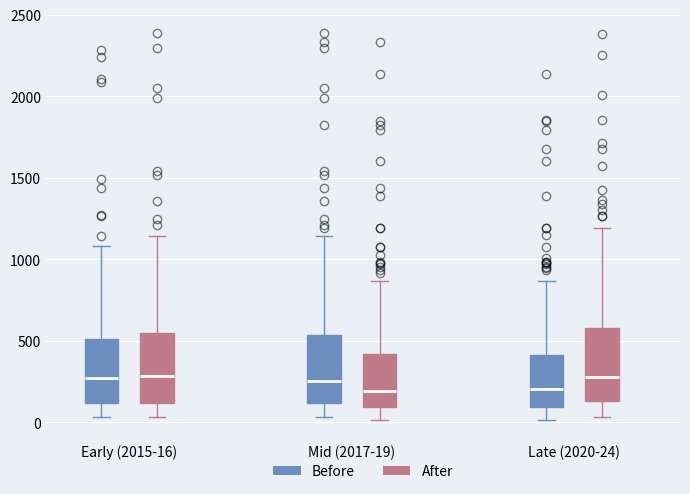

Reading left to right, read every box against the y-axis: the position of its median line, the range the box covers, and the ends of its whiskers. The values are not printed on the chart, so give them approximately, as read against the axis.

Early (2015-16) (Before): median 250, box 100 to 500, whiskers 50 to 1100
Early (2015-16) (After): median 300, box 100 to 550, whiskers 50 to 1150
Mid (2017-19) (Before): median 250, box 100 to 550, whiskers 50 to 1150
Mid (2017-19) (After): median 200, box 100 to 400, whiskers 0 to 850
Late (2020-24) (Before): median 200, box 100 to 400, whiskers 0 to 850
Late (2020-24) (After): median 300, box 150 to 600, whiskers 50 to 1200